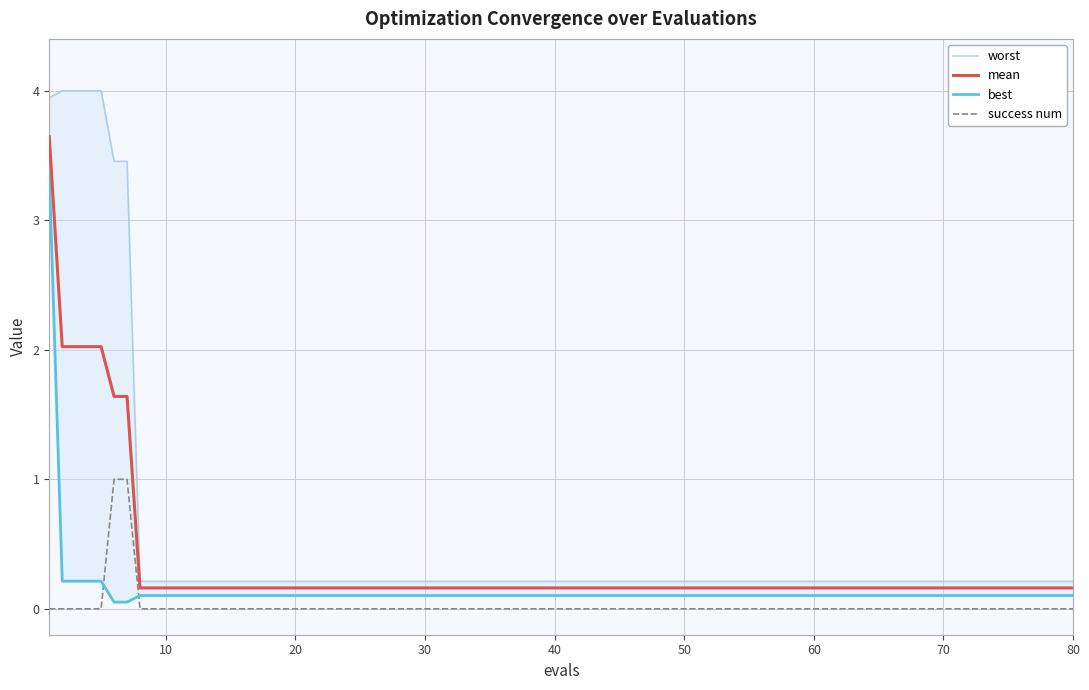

True or false: success num and mean intersect in this chart.

False